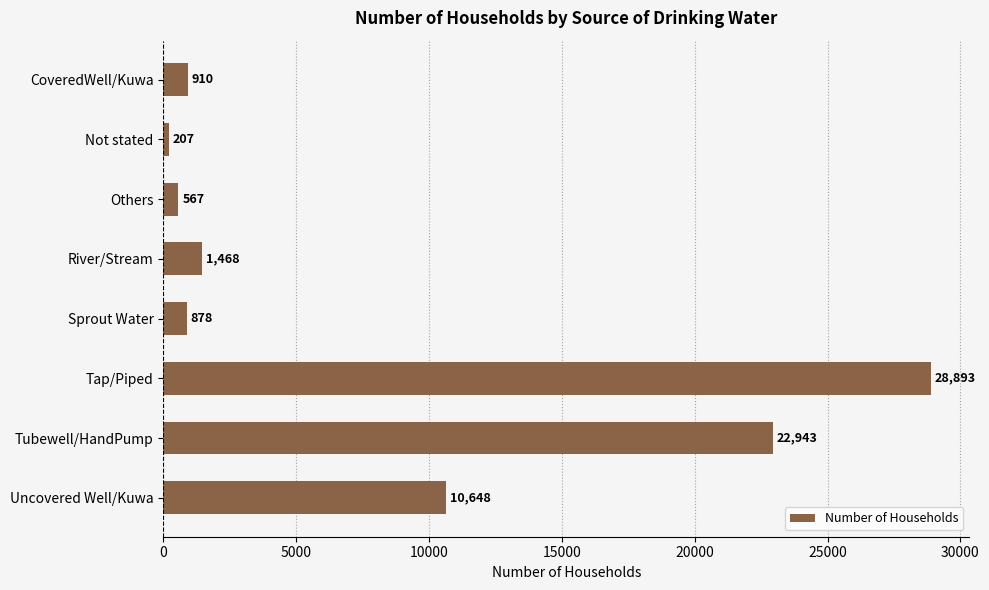

How many distinct data groups are displayed?

1